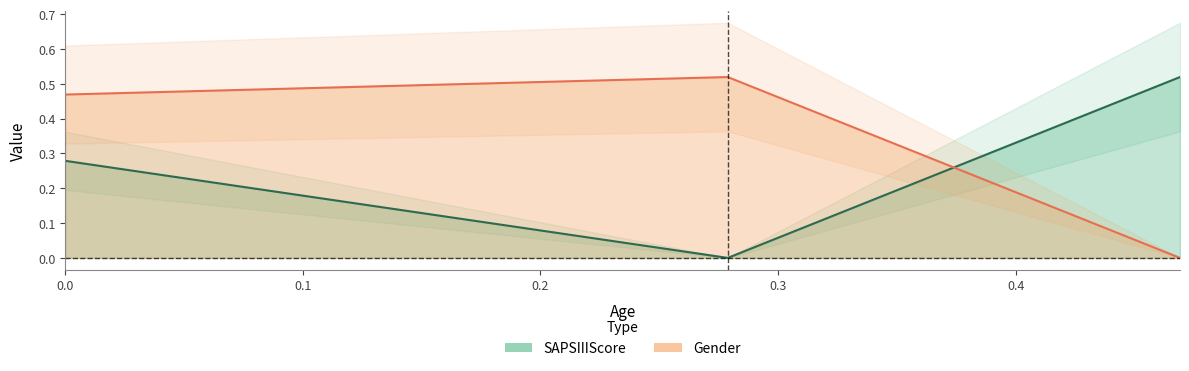

What is the difference between the maximum and minimum values in the SAPSIIIScore series?

0.5